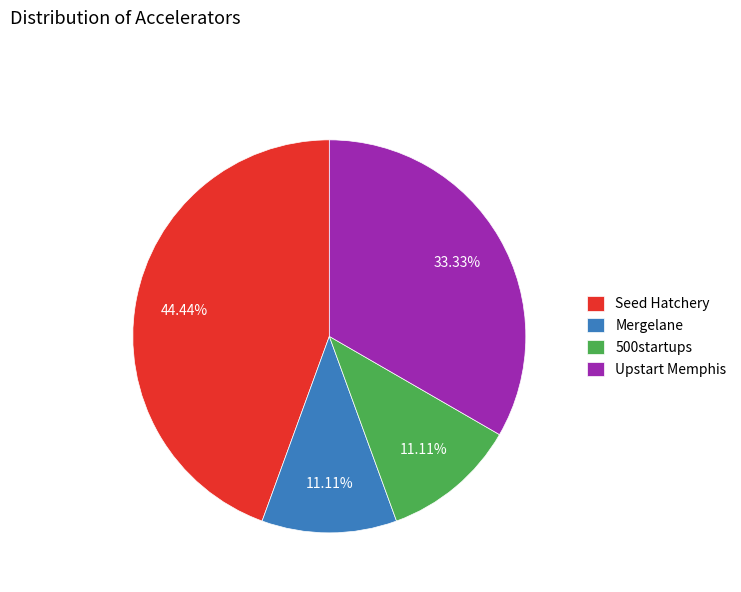

Is it true that Seed Hatchery is 1% of the pie?

False